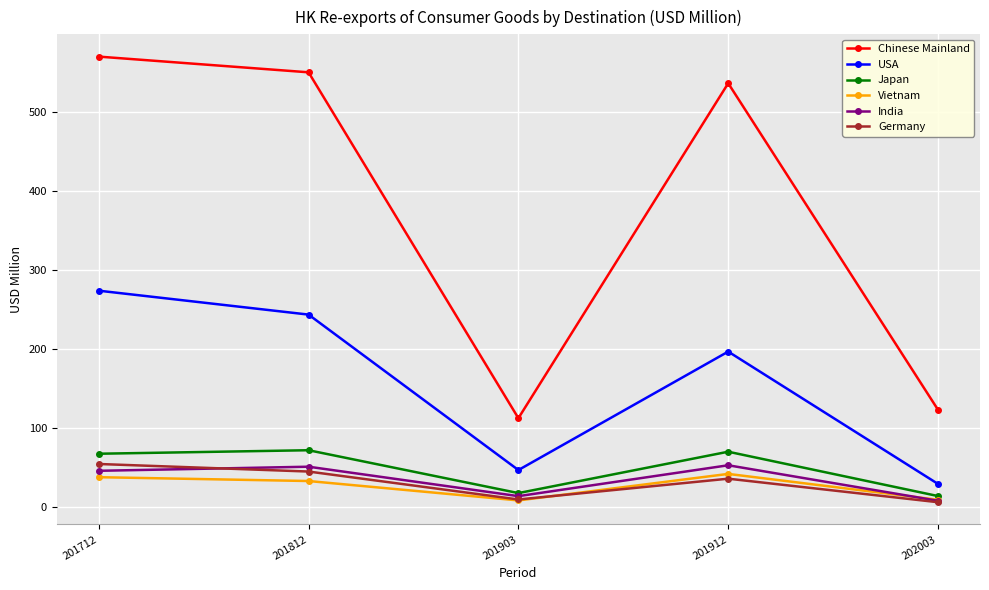

Between 201812 and 202003, which series saw the biggest shift?

Chinese Mainland